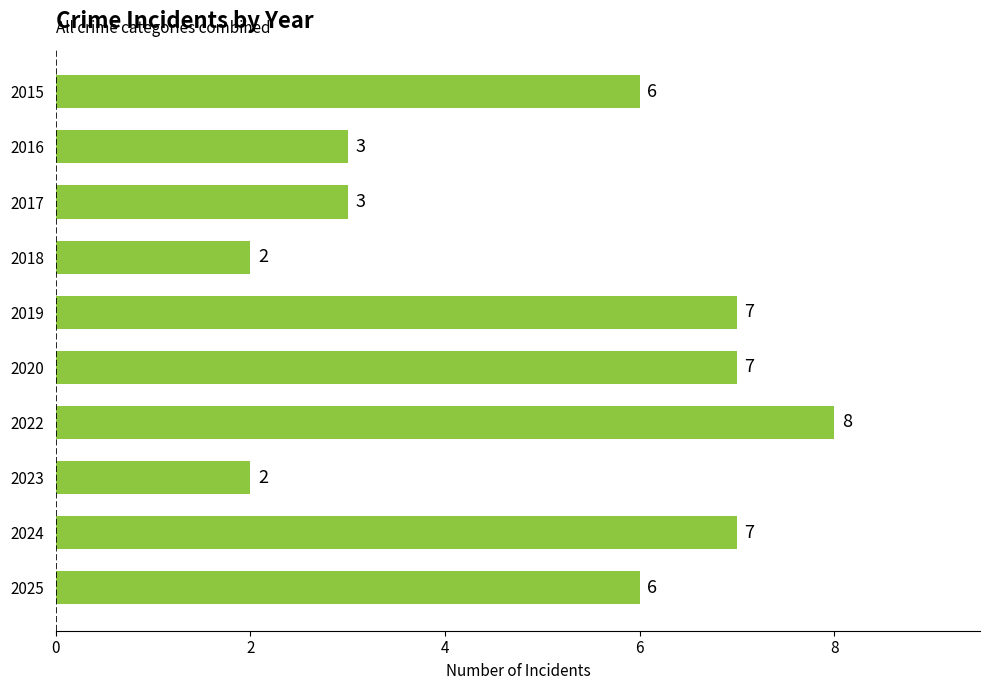

Reading top to bottom, what are all the values shown in this chart?

6	3	3	2	7	7	8	2	7	6